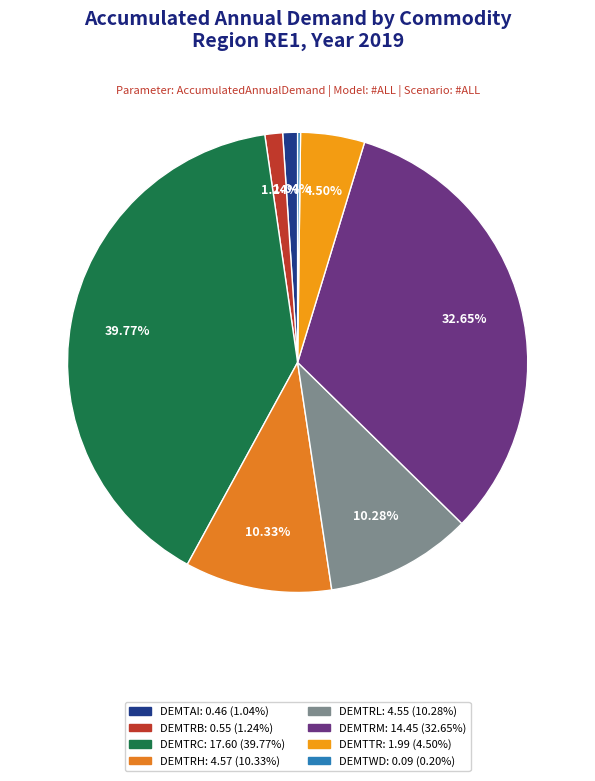

How many segments does this pie chart have?

8